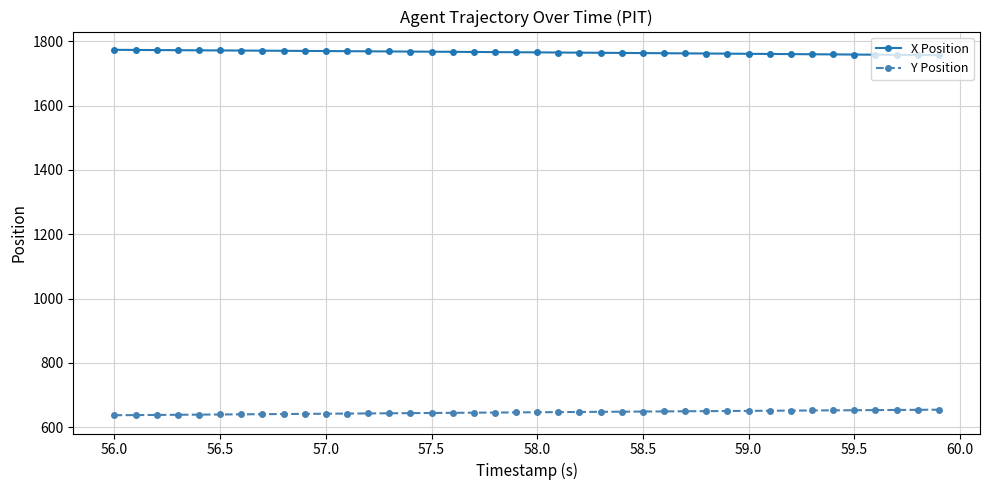

What is the sum of all Y Position values?

25853.0